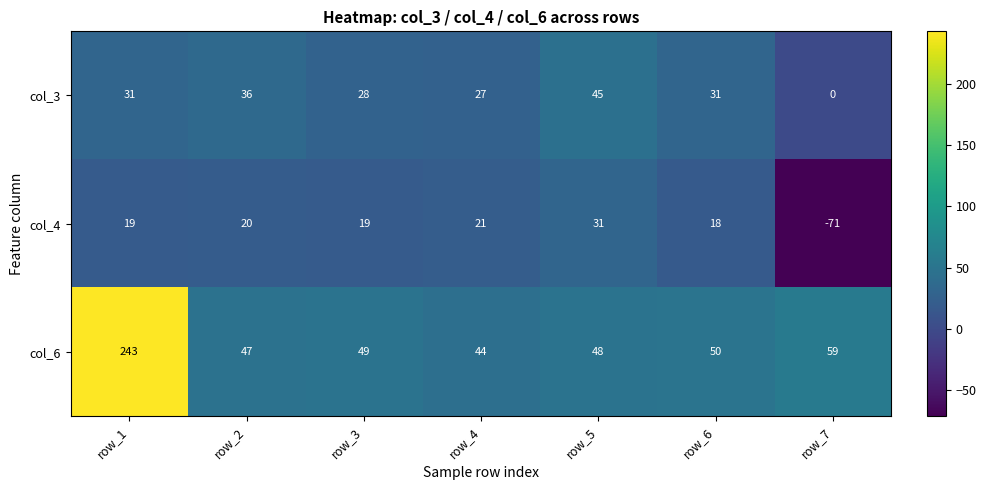

What is the average value of the col_3 series?

28